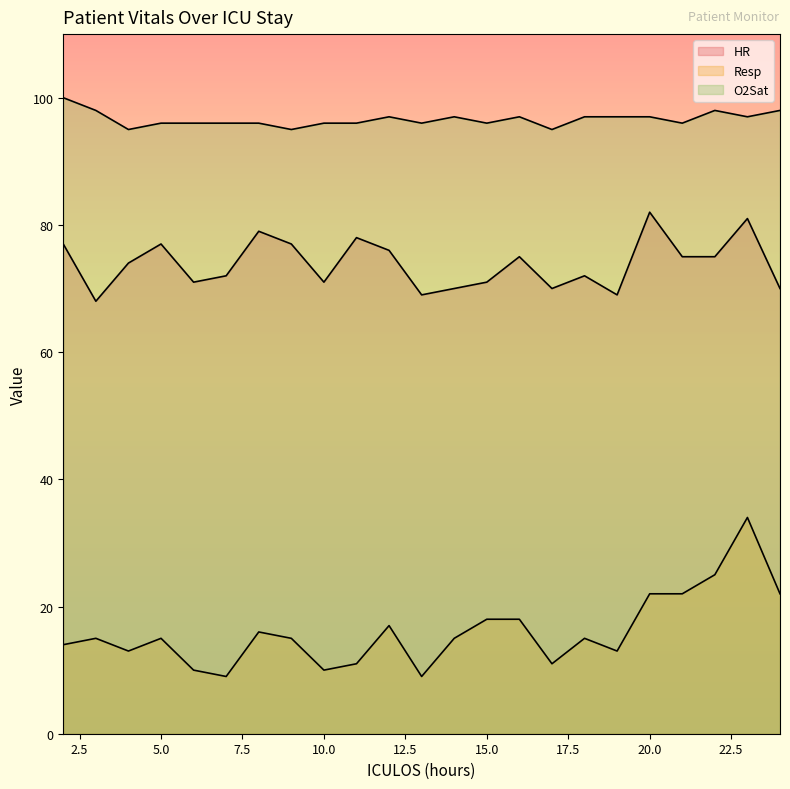

The HR series shows 19 at 12. True or false?

False